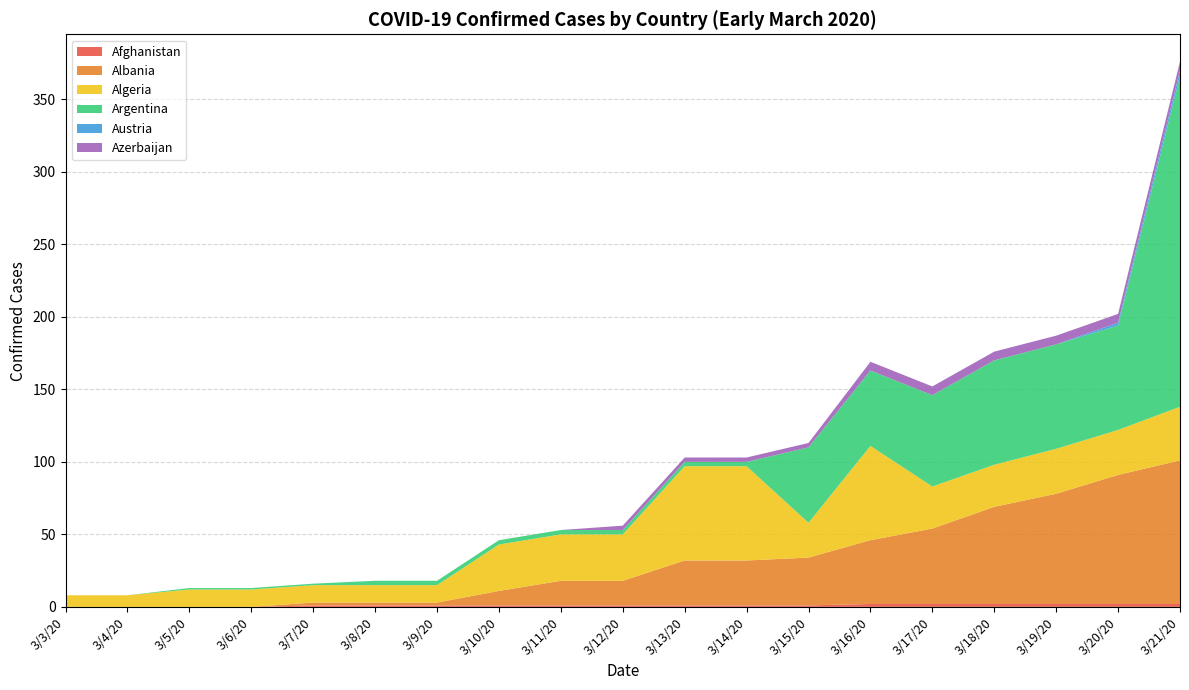

Reading left to right, extract all data points from this chart.

Afghanistan: 3/3/20=0	3/4/20=0	3/5/20=0	3/6/20=0	3/7/20=1	3/8/20=1	3/9/20=1	3/10/20=1	3/11/20=1	3/12/20=1	3/13/20=1	3/14/20=1	3/15/20=1	3/16/20=2	3/17/20=2	3/18/20=2	3/19/20=2	3/20/20=2	3/21/20=2
Albania: 3/3/20=0	3/4/20=0	3/5/20=0	3/6/20=0	3/7/20=2	3/8/20=2	3/9/20=2	3/10/20=10	3/11/20=17	3/12/20=17	3/13/20=31	3/14/20=31	3/15/20=33	3/16/20=44	3/17/20=52	3/18/20=67	3/19/20=76	3/20/20=89	3/21/20=99
Algeria: 3/3/20=8	3/4/20=8	3/5/20=12	3/6/20=12	3/7/20=12	3/8/20=12	3/9/20=12	3/10/20=32	3/11/20=32	3/12/20=32	3/13/20=65	3/14/20=65	3/15/20=24	3/16/20=65	3/17/20=29	3/18/20=29	3/19/20=31	3/20/20=31	3/21/20=37
Argentina: 3/3/20=0	3/4/20=0	3/5/20=1	3/6/20=1	3/7/20=1	3/8/20=3	3/9/20=3	3/10/20=3	3/11/20=3	3/12/20=3	3/13/20=3	3/14/20=3	3/15/20=52	3/16/20=52	3/17/20=63	3/18/20=72	3/19/20=72	3/20/20=72	3/21/20=228
Austria: 3/3/20=0	3/4/20=0	3/5/20=0	3/6/20=0	3/7/20=0	3/8/20=0	3/9/20=0	3/10/20=0	3/11/20=0	3/12/20=0	3/13/20=0	3/14/20=0	3/15/20=0	3/16/20=0	3/17/20=0	3/18/20=0	3/19/20=0	3/20/20=2	3/21/20=4
Azerbaijan: 3/3/20=0	3/4/20=0	3/5/20=0	3/6/20=0	3/7/20=0	3/8/20=0	3/9/20=0	3/10/20=0	3/11/20=0	3/12/20=3	3/13/20=3	3/14/20=3	3/15/20=3	3/16/20=6	3/17/20=6	3/18/20=6	3/19/20=6	3/20/20=6	3/21/20=6